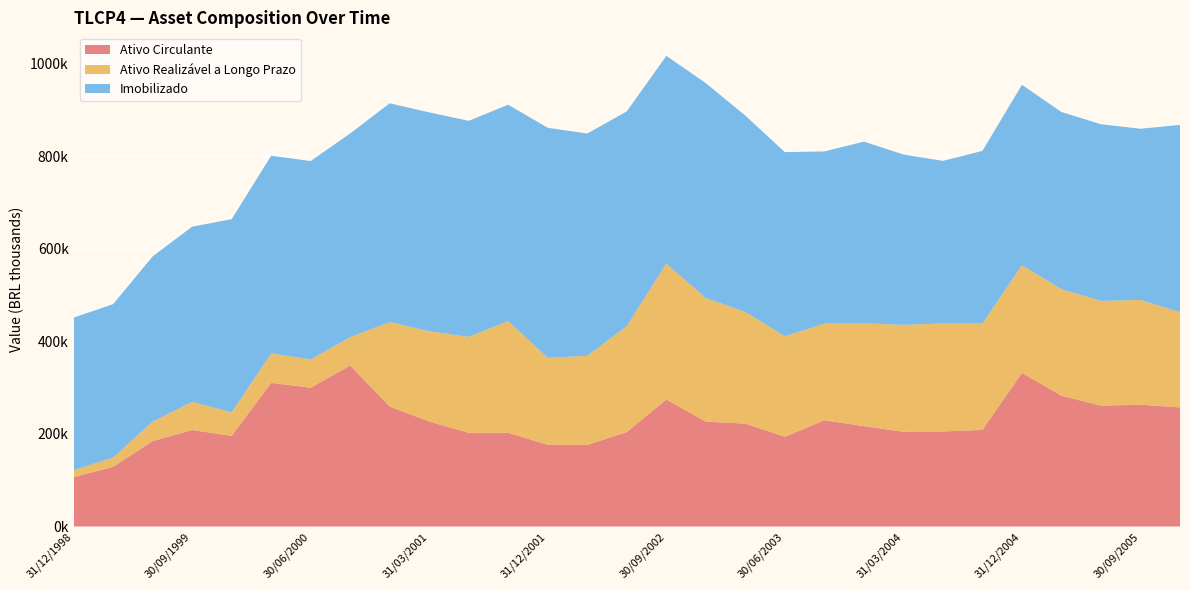

Reading right to left, extract all data points from this chart.

Ativo Circulante: 31/12/2005=257318	30/09/2005=263218	30/06/2005=261153	31/03/2005=282573	31/12/2004=331927	30/09/2004=208802	30/06/2004=205400	31/03/2004=204755	31/12/2003=216948	30/09/2003=229603	30/06/2003=194037	31/03/2003=222330	31/12/2002=226683	30/09/2002=274539	30/06/2002=204015	31/03/2002=176326	31/12/2001=176545	30/09/2001=202523	30/06/2001=202425	31/03/2001=226935	31/12/2000=259213	30/09/2000=347852	30/06/2000=299821	31/03/2000=310416	31/12/1999=195839	30/09/1999=208638	30/06/1999=184626	31/03/1999=128861	31/12/1998=106678
Ativo Realizável a Longo Prazo: 31/12/2005=205685	30/09/2005=226309	30/06/2005=226399	31/03/2005=230104	31/12/2004=232742	30/09/2004=229748	30/06/2004=233253	31/03/2004=230950	31/12/2003=222236	30/09/2003=208808	30/06/2003=216992	31/03/2003=241255	31/12/2002=266785	30/09/2002=293754	30/06/2002=229069	31/03/2002=192459	31/12/2001=188027	30/09/2001=241458	30/06/2001=207227	31/03/2001=195013	31/12/2000=182478	30/09/2000=61420	30/06/2000=61165	31/03/2000=63615	31/12/1999=50605	30/09/1999=60730	30/06/1999=41931	31/03/1999=20235	31/12/1998=15000
Imobilizado: 31/12/2005=404765	30/09/2005=369884	30/06/2005=381616	31/03/2005=382895	31/12/2004=389685	30/09/2004=373072	30/06/2004=351299	31/03/2004=368017	31/12/2003=392473	30/09/2003=371947	30/06/2003=397846	31/03/2003=424103	31/12/2002=464546	30/09/2002=448596	30/06/2002=463866	31/03/2002=480276	31/12/2001=496898	30/09/2001=467367	30/06/2001=466860	31/03/2001=472775	31/12/2000=472766	30/09/2000=440004	30/06/2000=428630	31/03/2000=427091	31/12/1999=417617	30/09/1999=378465	30/06/1999=356972	31/03/1999=331356	31/12/1998=329641